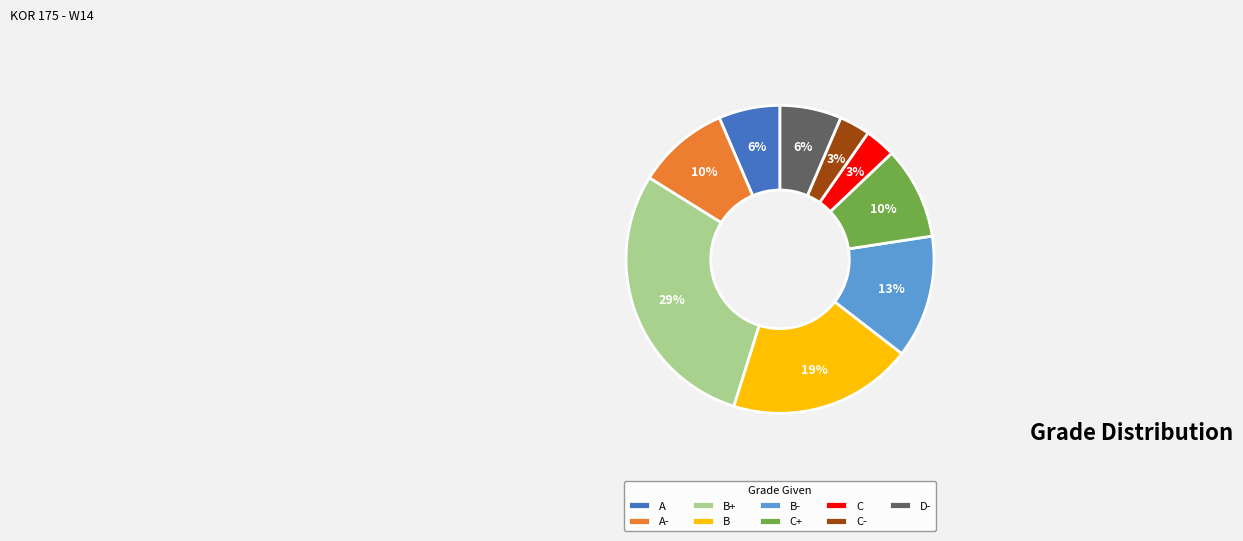

Between A- and A, which is larger?

A-